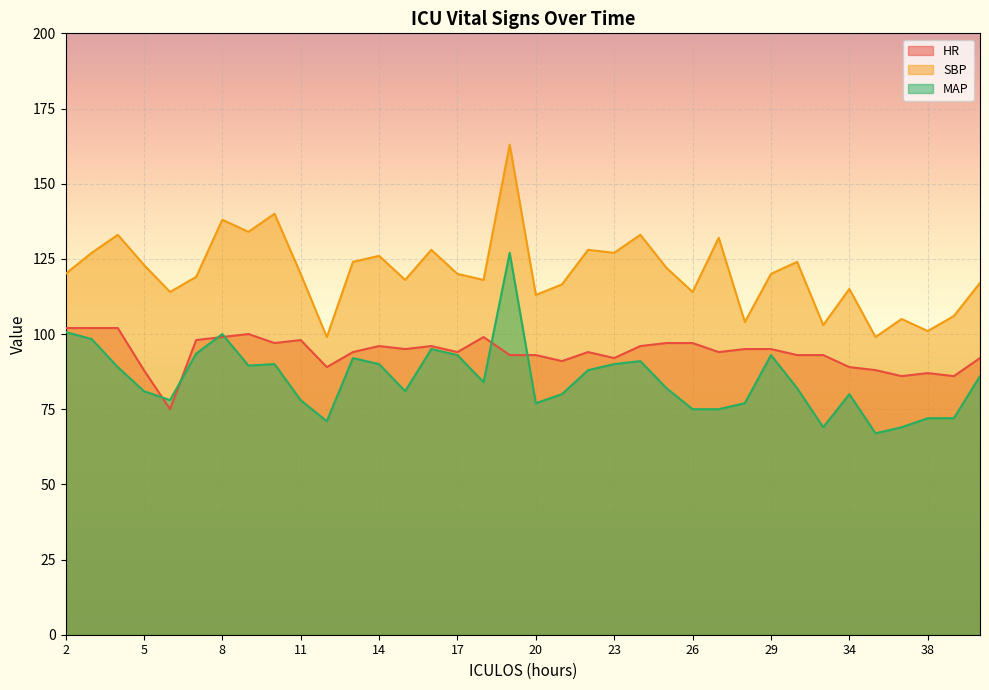

What is the sum of the HR values at 15 and 4?

197.0